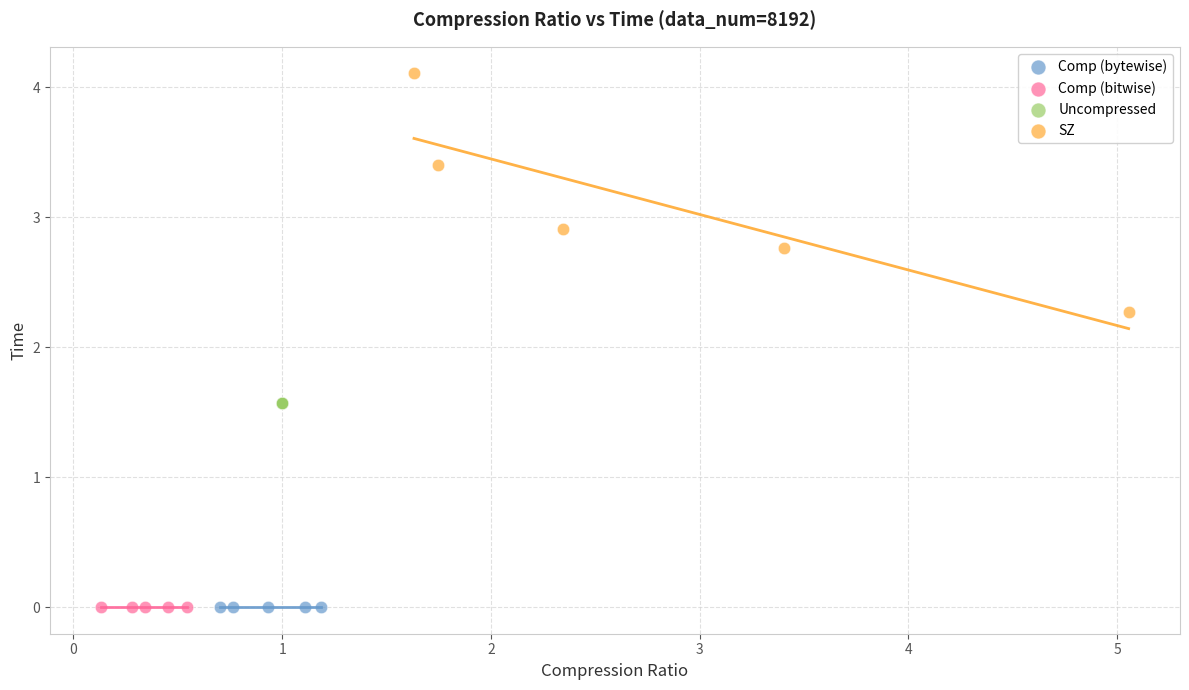

Which series reaches the maximum Y coordinate?

SZ